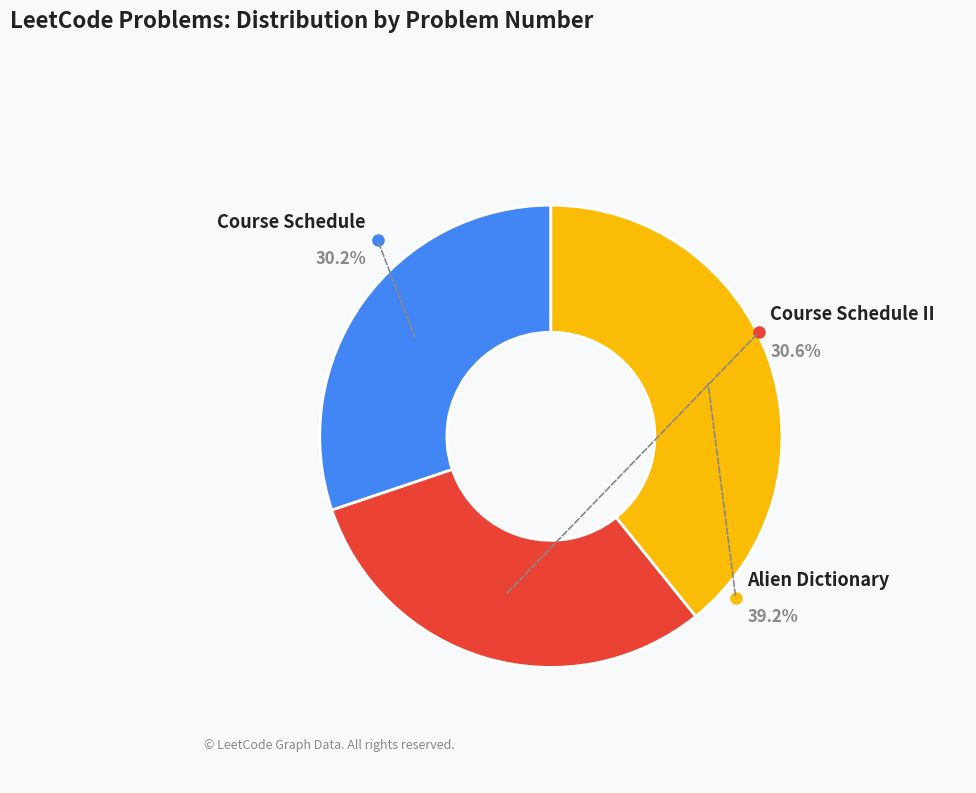

Rank the categories by value from lowest to highest.

Course Schedule, Course Schedule II, Alien Dictionary